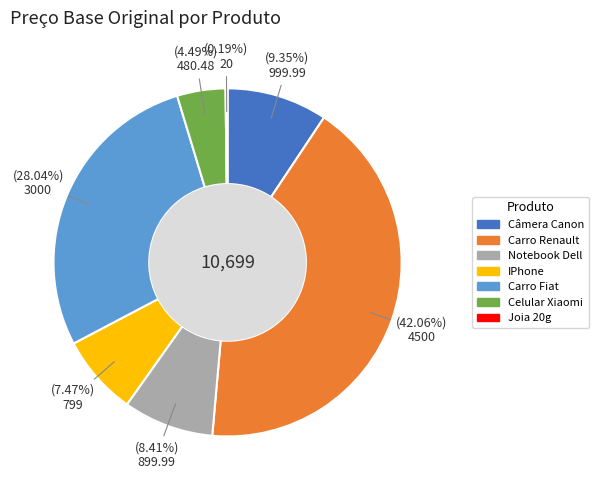

The Notebook Dell slice represents 8% of the pie. True or false?

True